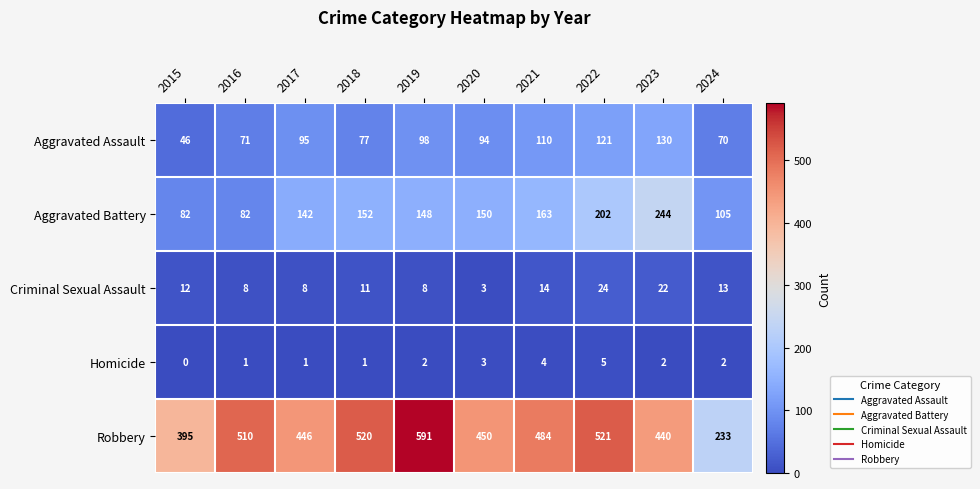

The Aggravated Assault series shows 121 at 2022. True or false?

True